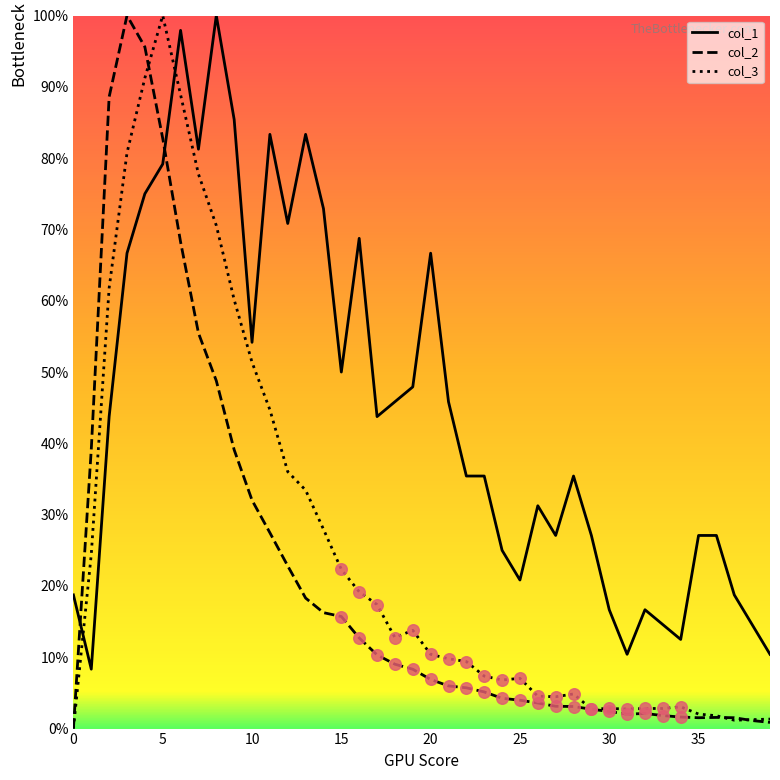

Which series has the largest total across all categories?

col_1